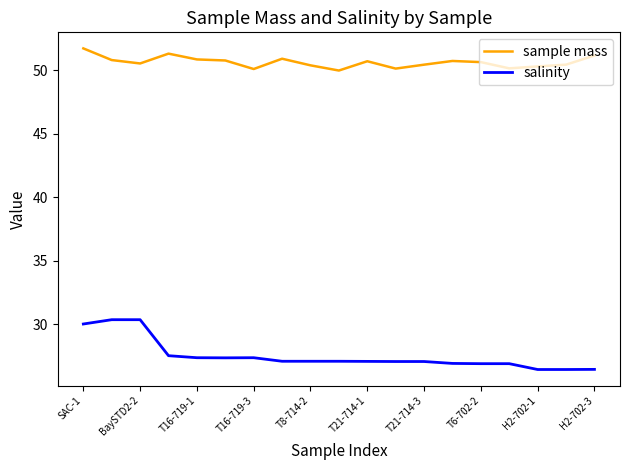

Which series has the largest total across all categories?

sample mass